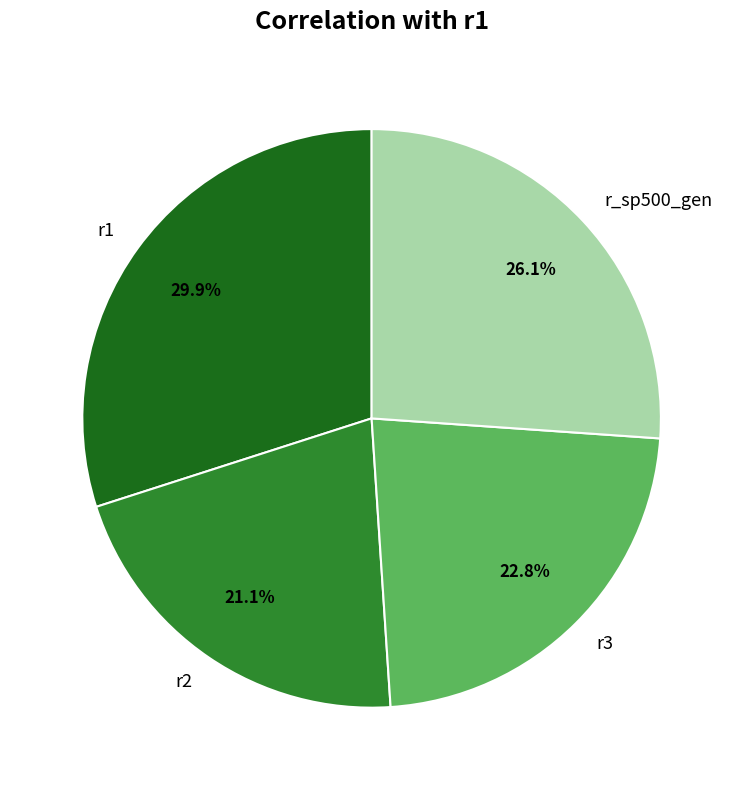

Does r_sp500_gen represent more than half of the total?

No